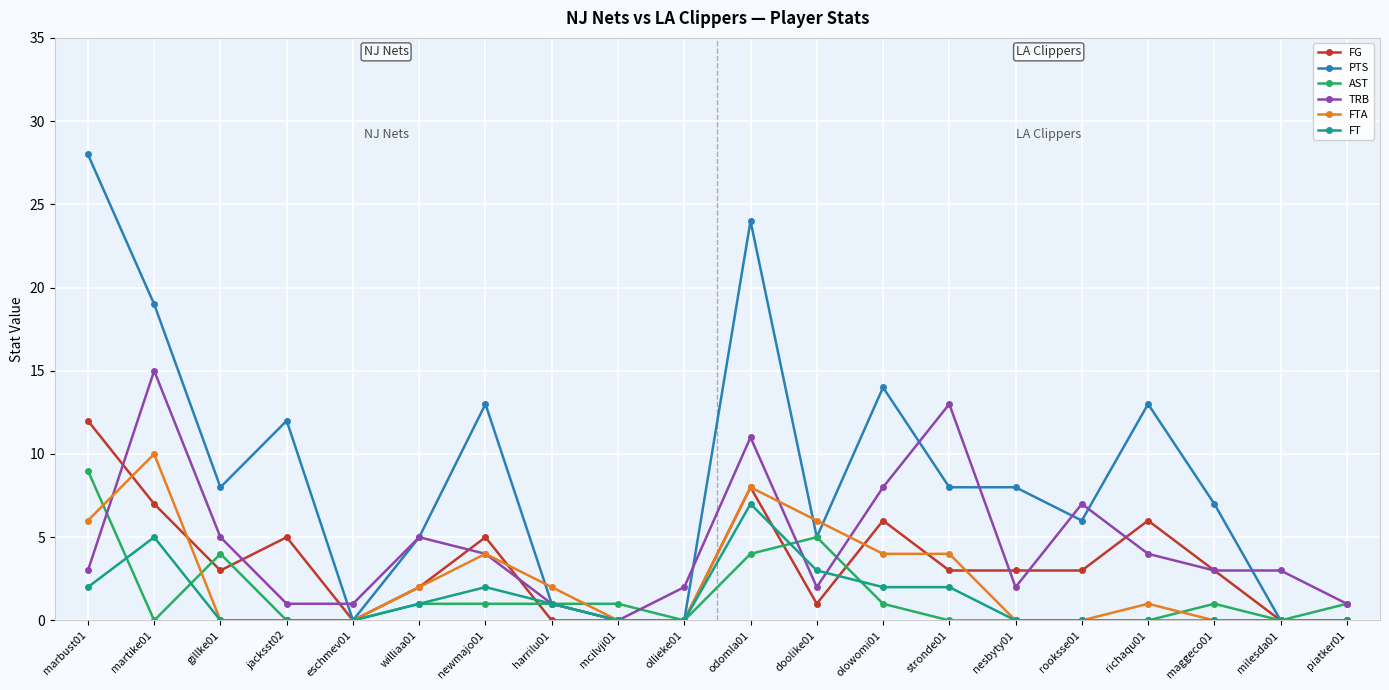

Which category has the highest value in the AST series?

marbust01